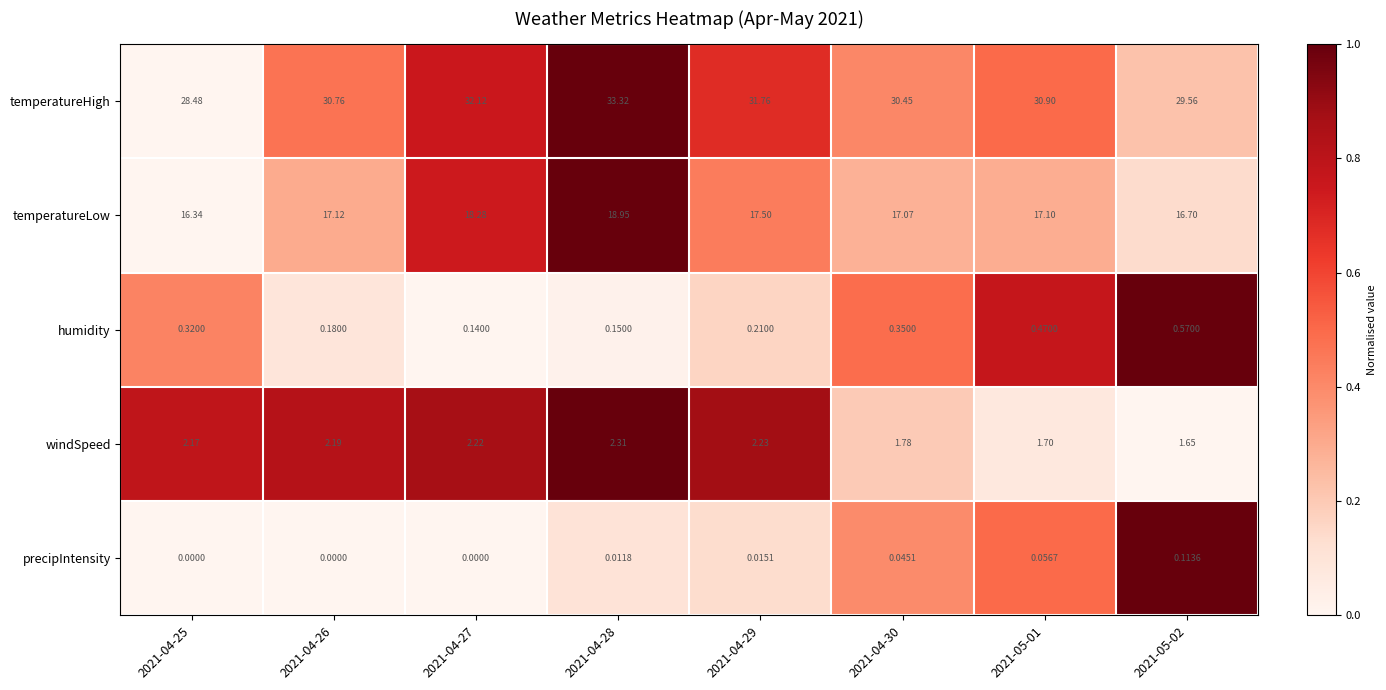

At 2021-04-30, list the series in order from largest to smallest.

temperatureHigh, temperatureLow, windSpeed, humidity, precipIntensity